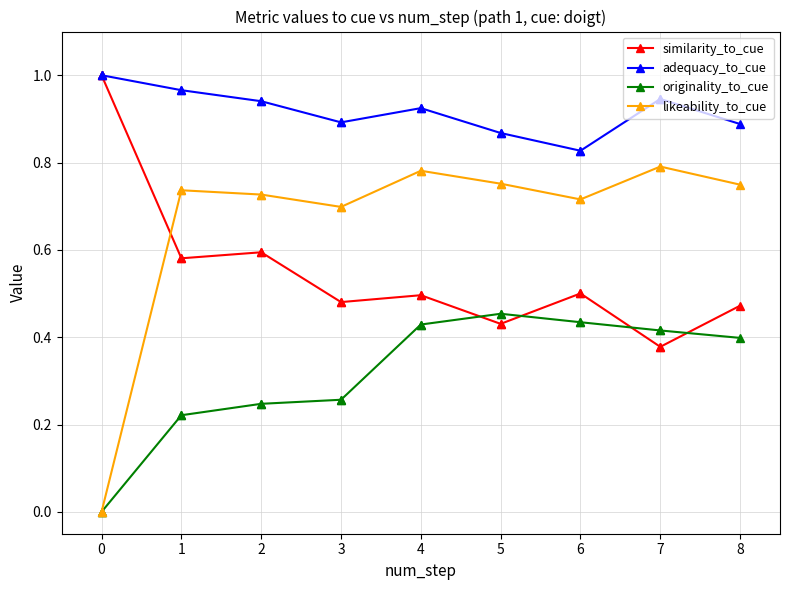

Is it true that likeability_to_cue equals 1.1 at 5?

False